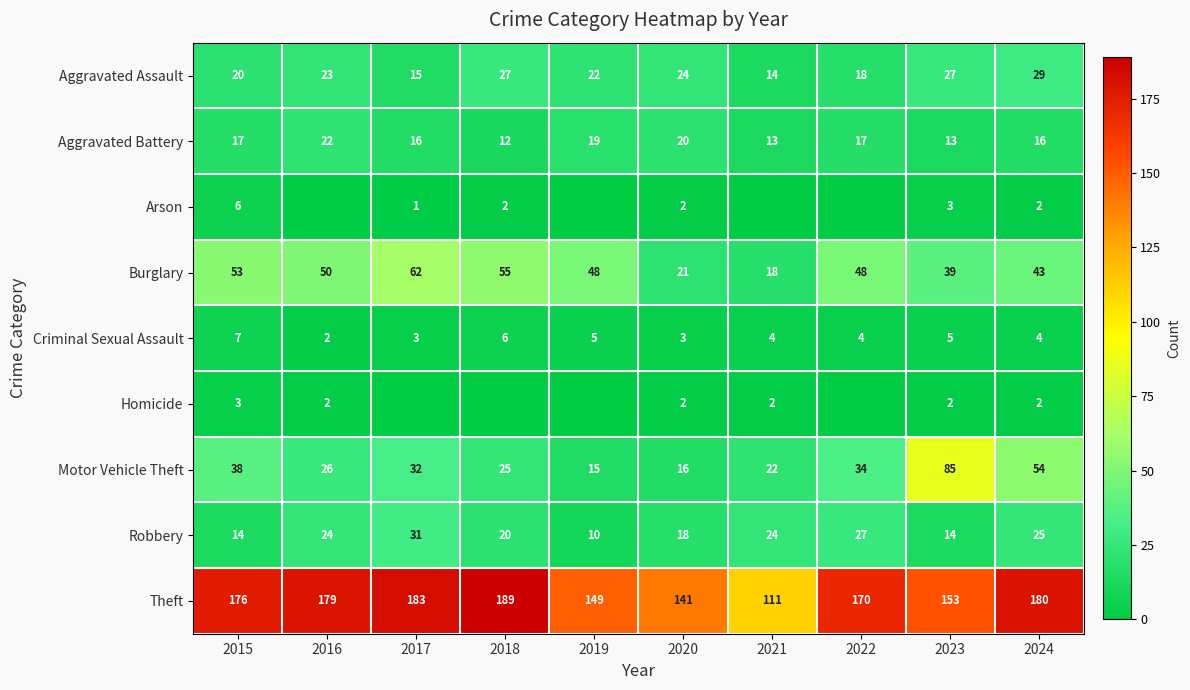

List the labels in order of Motor Vehicle Theft value, smallest first.

2019, 2020, 2021, 2018, 2016, 2017, 2022, 2015, 2024, 2023